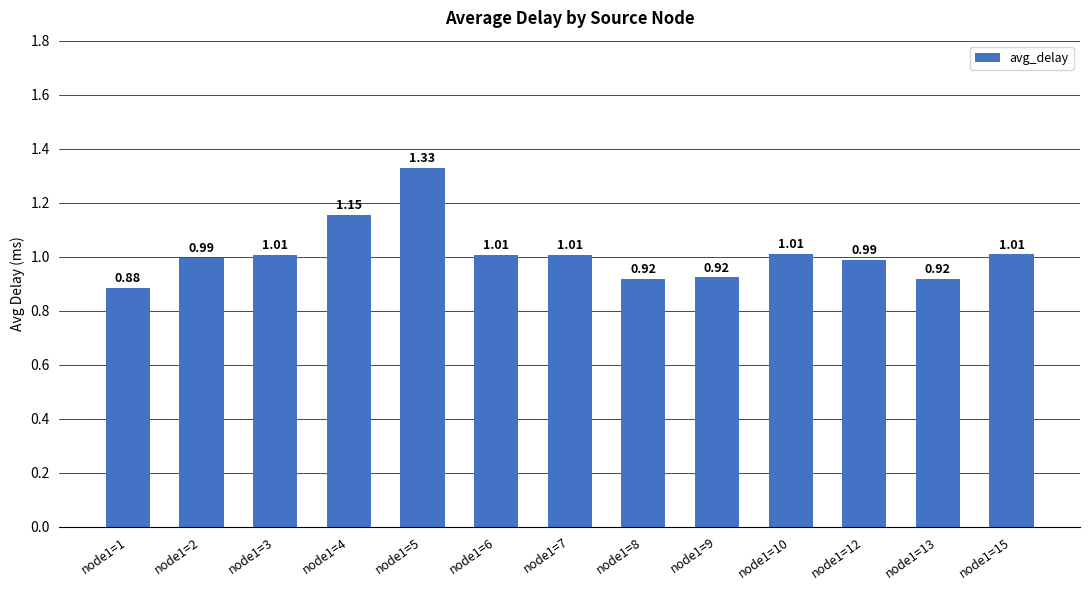

What is the sum of the values at node1=13 and node1=5?

2.2